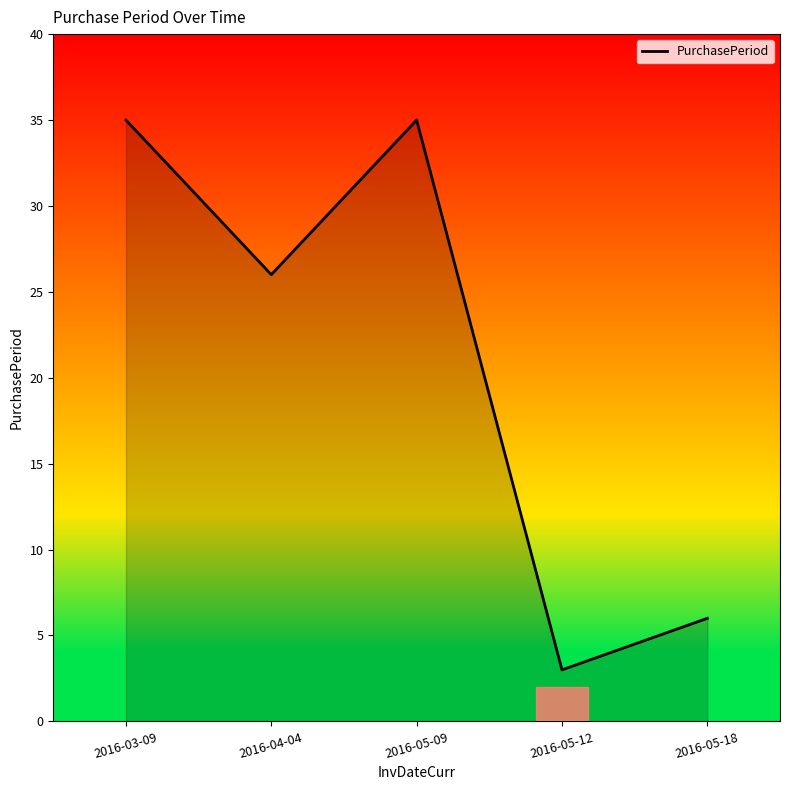

Between 2016-04-04 and 2016-05-12, which is larger?

2016-04-04